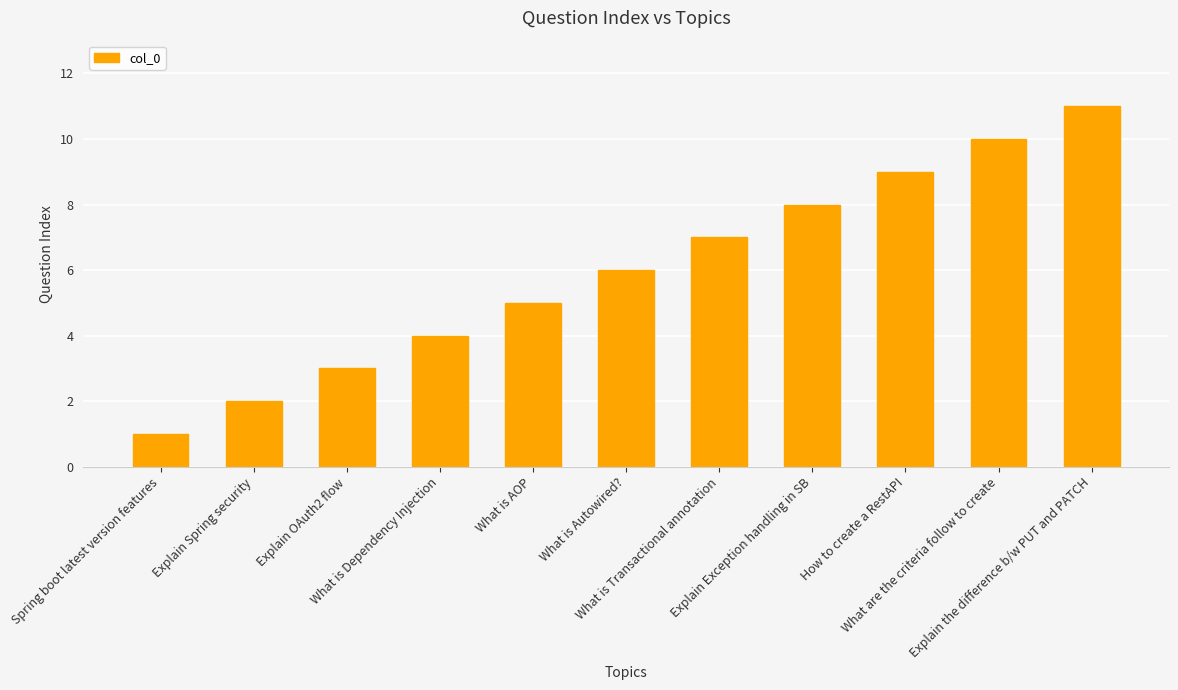

How many values are below 6?

5